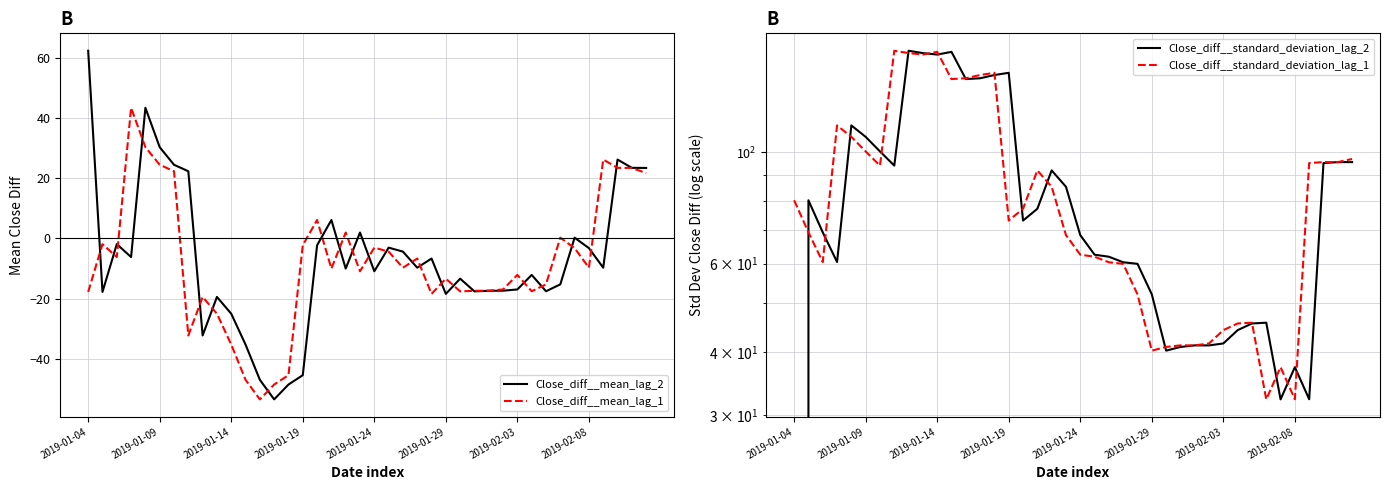

What is the minimum value for Close_diff__mean_lag_1?

-53.6